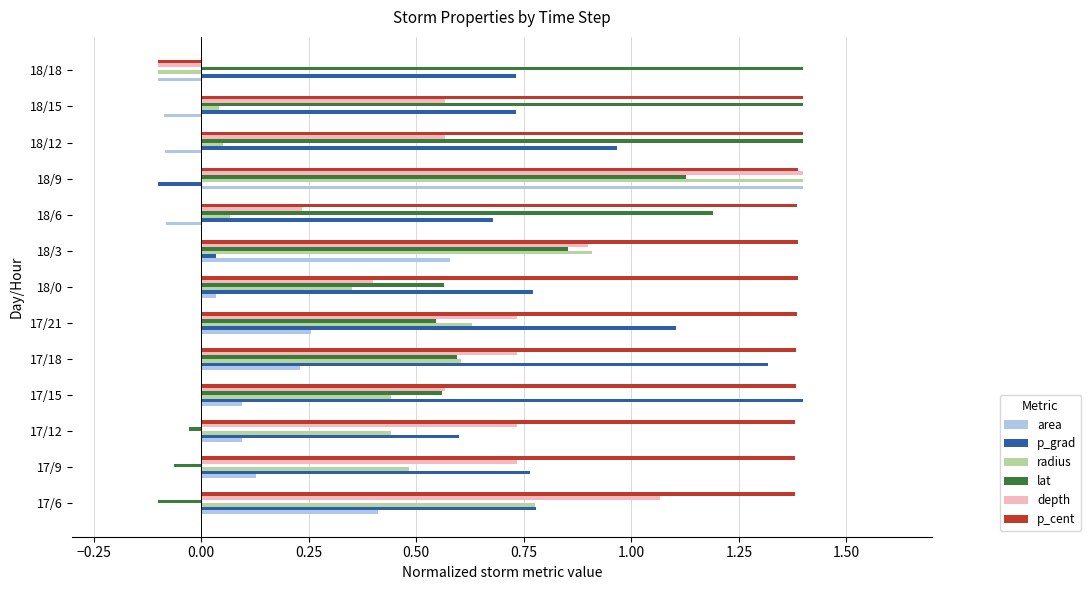

At how many categories does at least one series exceed 0?

13